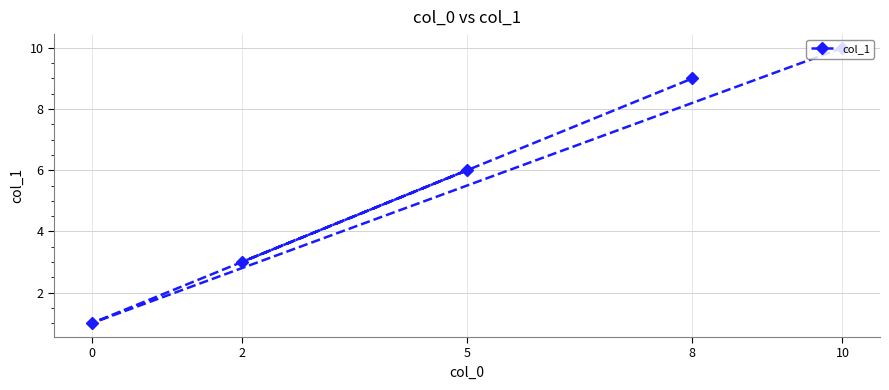

True or false: the data shows 6 at 5.

True